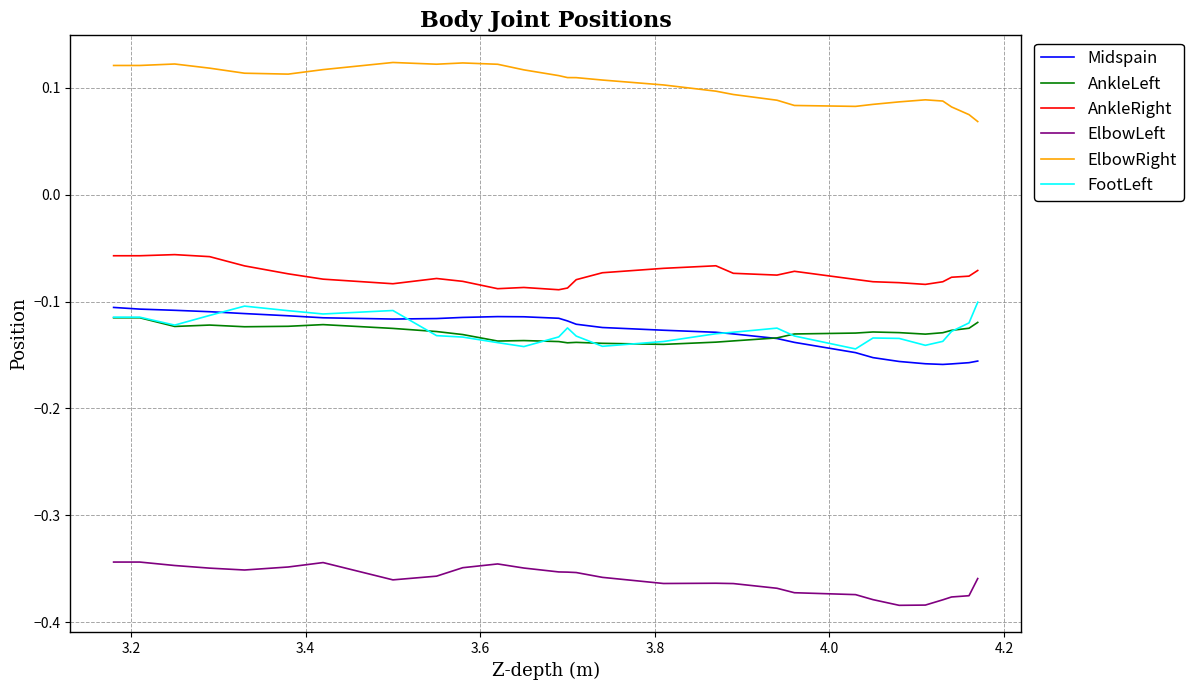

List the series in order of their peak value, highest first.

ElbowRight, AnkleRight, FootLeft, Midspain, AnkleLeft, ElbowLeft